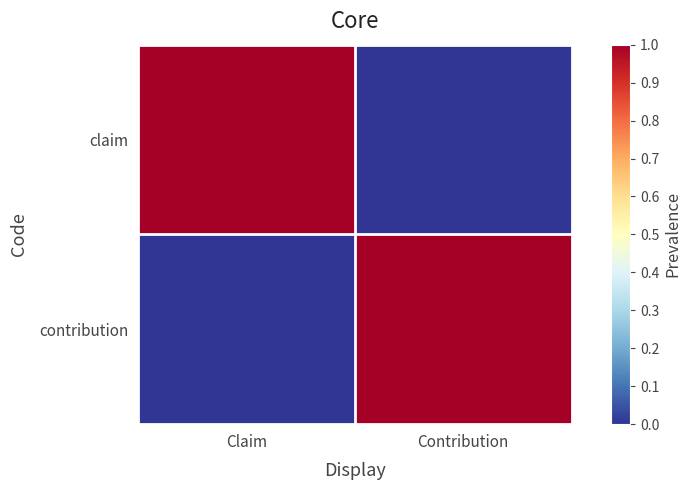

At Contribution, list the series in order from largest to smallest.

contribution, claim